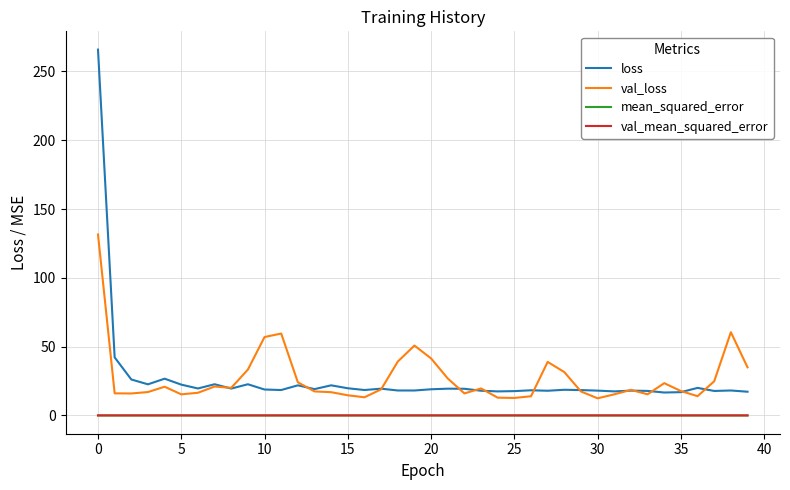

What is the minimum value for val_loss?

12.4